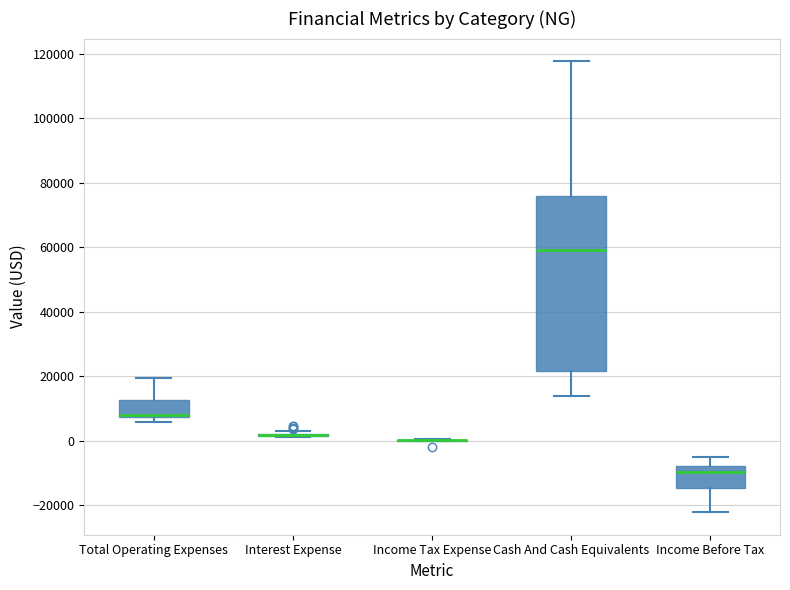

Reading left to right, transcribe this box plot: for each box, give where its median line is, the range the box spans, and where its two whiskers end, as read against the y-axis. The values are not printed on the chart, so give them approximately, as read against the axis.

Total Operating Expenses: median 8000 (just above the box's lower edge), box 8000 to 12000, whiskers 6000 to 20000
Interest Expense: box collapsed to a line at 2000, whiskers 2000 to 4000
Income Tax Expense: box collapsed to a line at 0, whiskers 0 to 0
Cash And Cash Equivalents: median 60000, box 22000 to 76000, whiskers 14000 to 118000
Income Before Tax: median -10000, box -14000 to -8000, whiskers -22000 to -6000